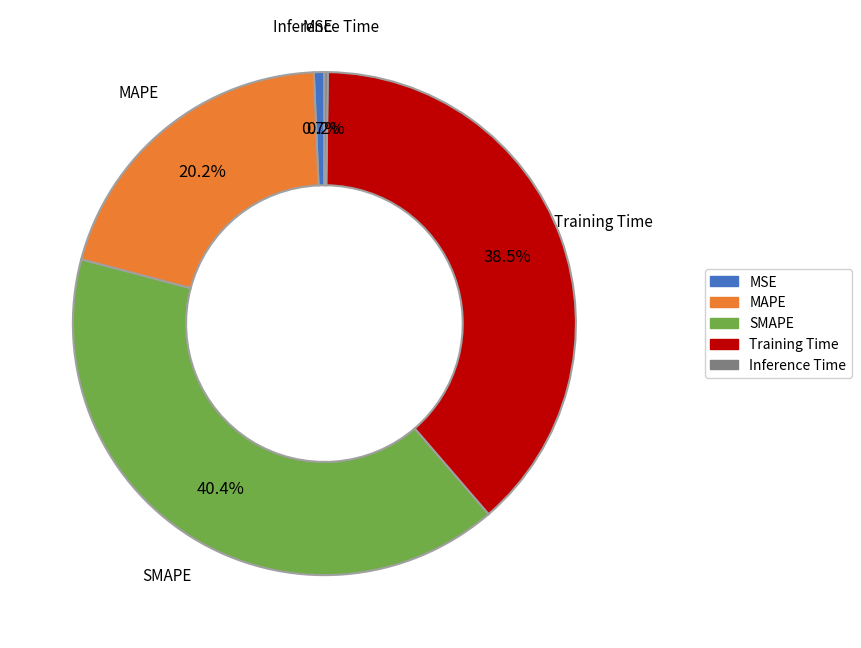

Is it true that SMAPE is 52% of the pie?

False